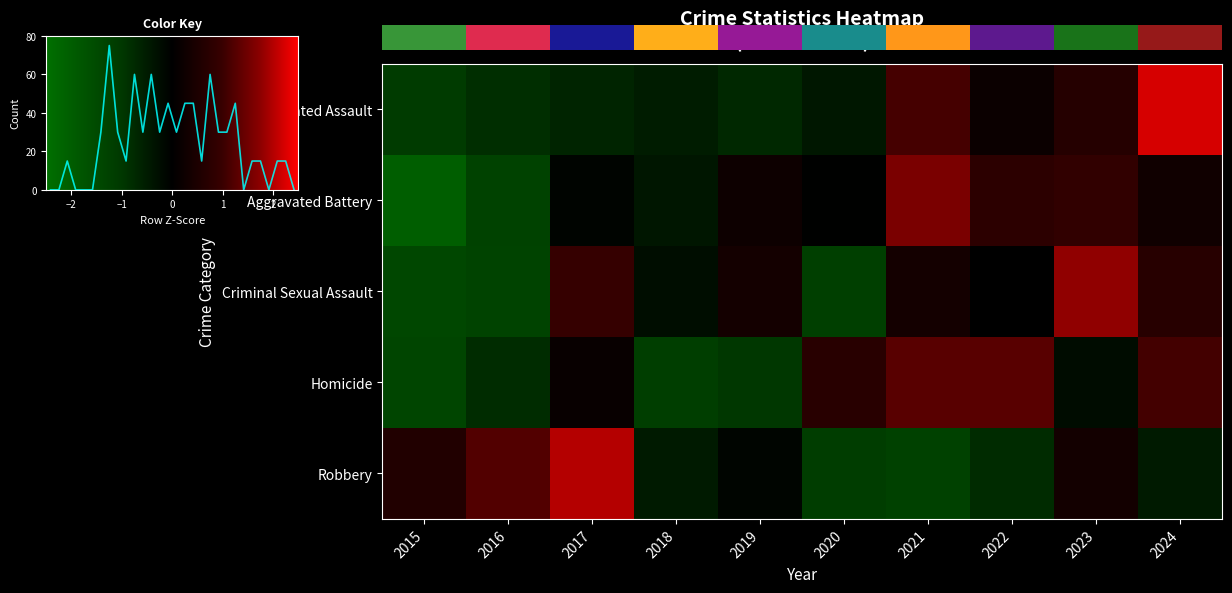

Is it true that Homicide equals 1.8 at 2022?

False